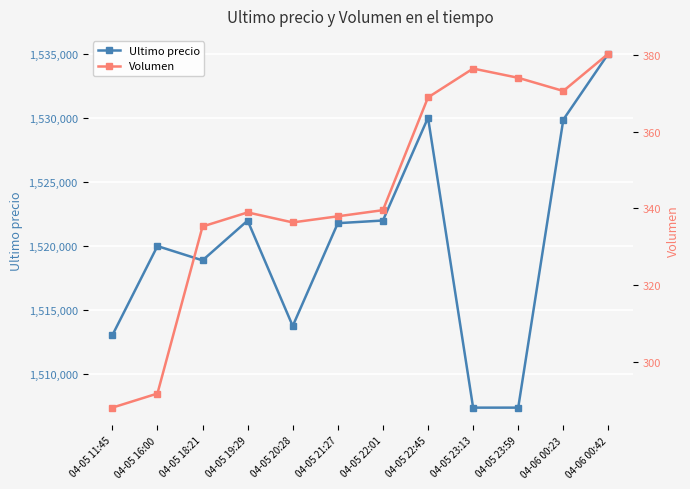

At how many categories does at least one series exceed 46451?

12